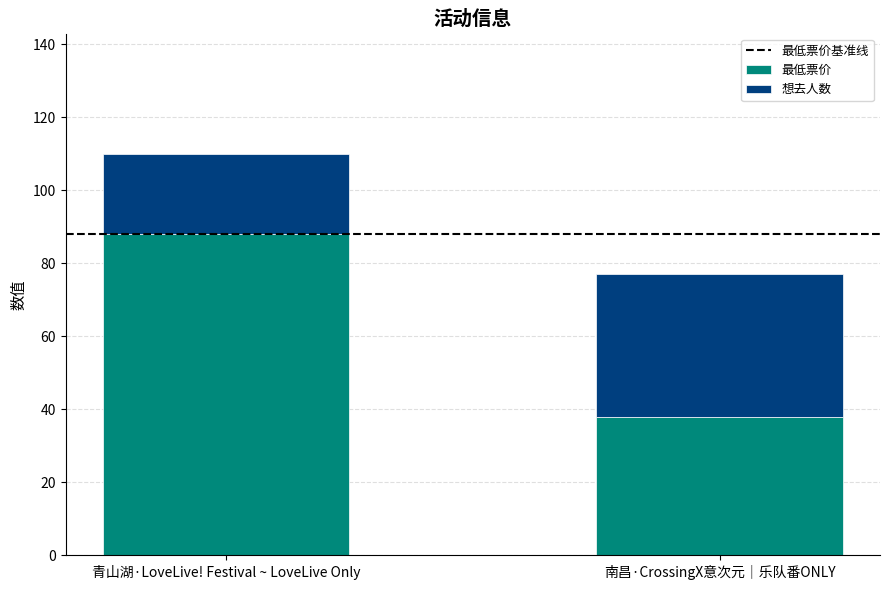

Does the chart contain any negative values?

No